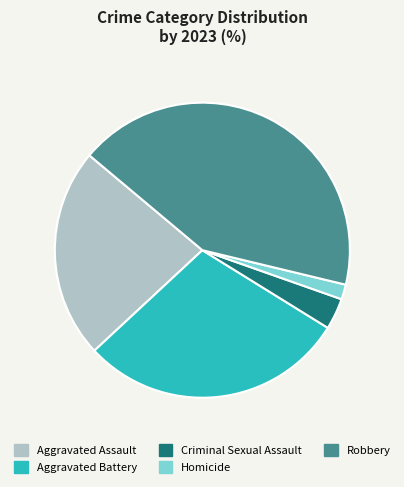

Which has a higher value, Criminal Sexual Assault or Aggravated Battery?

Aggravated Battery